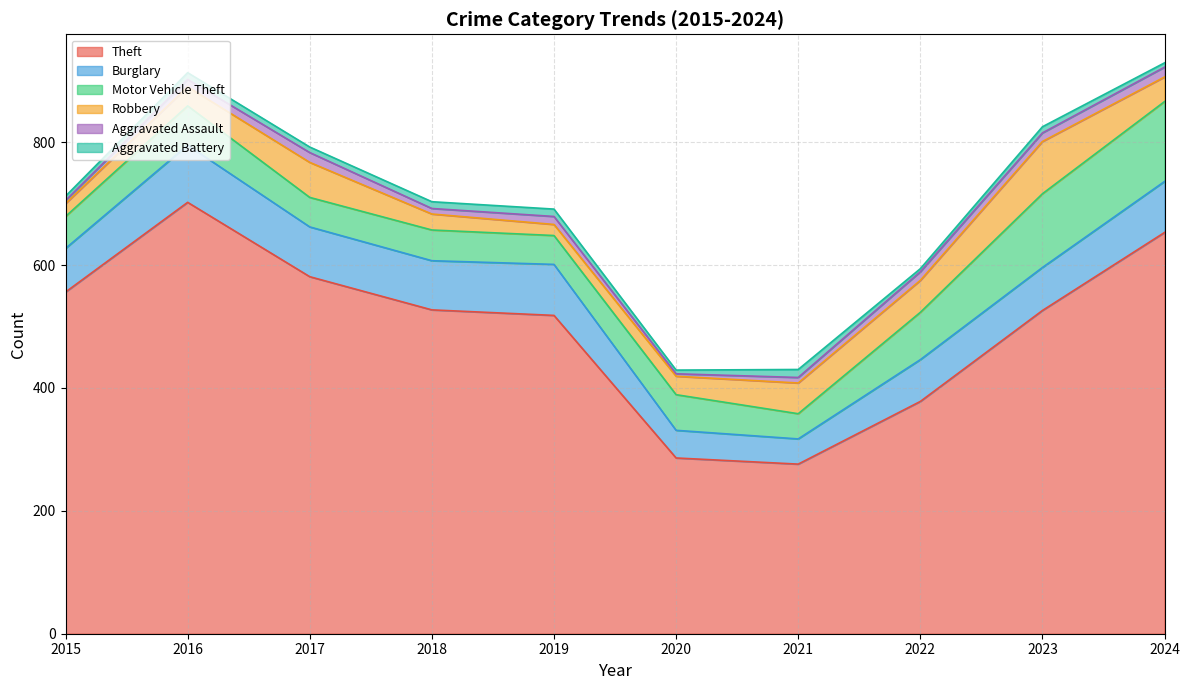

Rank the series by their maximum value, from lowest to highest.

Aggravated Battery, Aggravated Assault, Robbery, Burglary, Motor Vehicle Theft, Theft